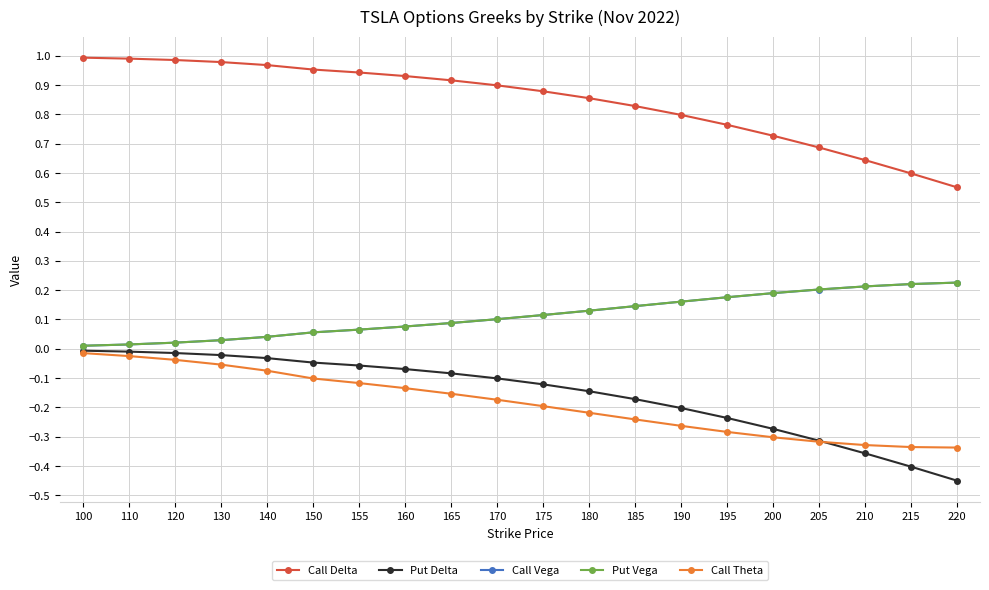

Which series has the largest range (max minus min)?

Put Delta